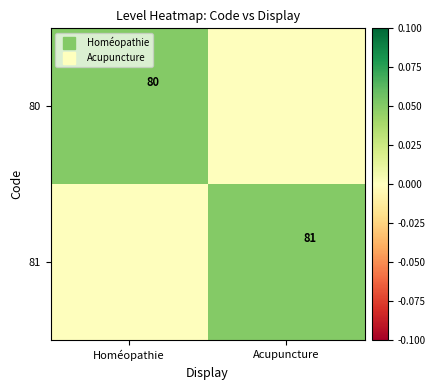

Which series has the largest total across all categories?

80